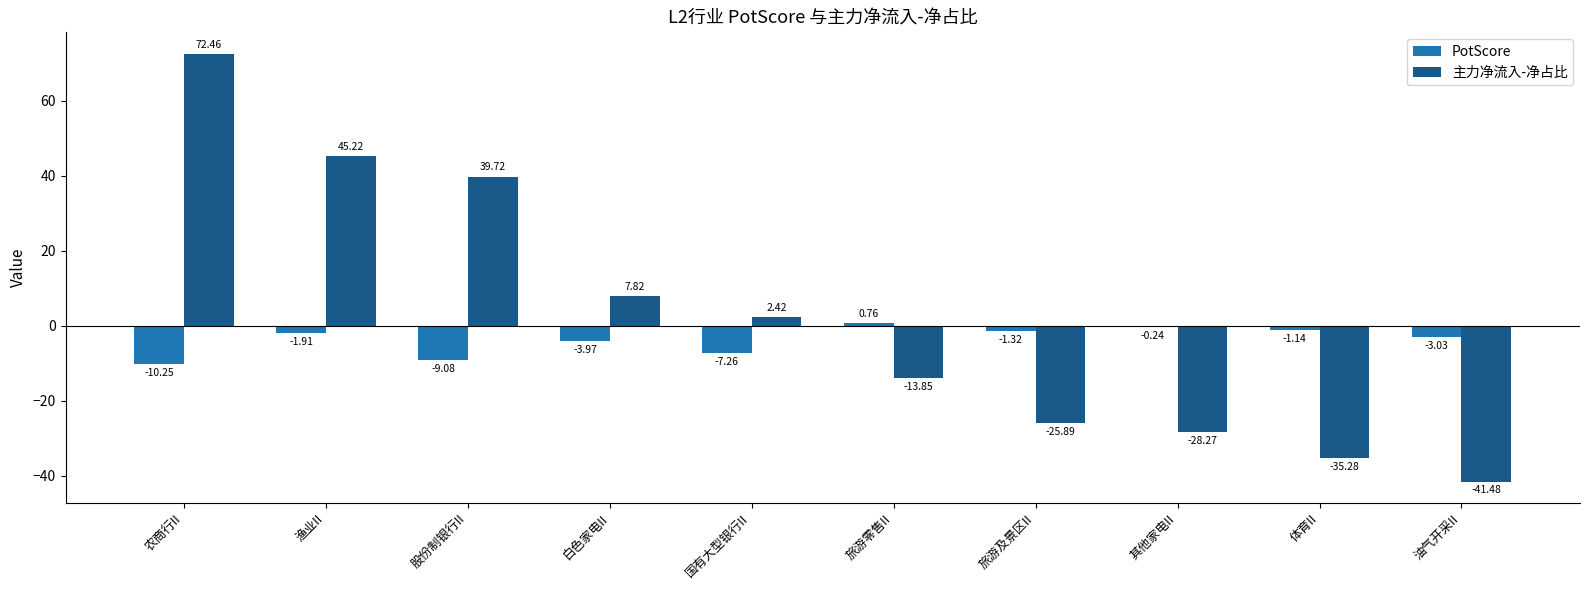

True or false: 主力净流入-净占比 has a value of -14.0 at 其他家电II.

False